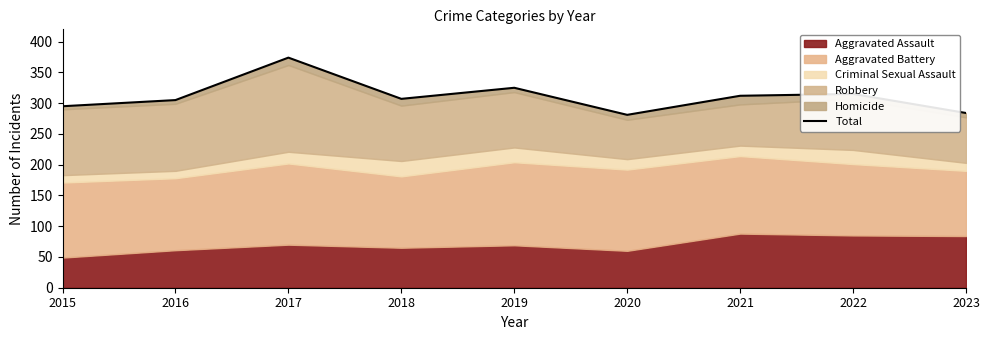

Rank the categories by value from lowest to highest.

2020, 2023, 2015, 2016, 2018, 2021, 2022, 2019, 2017